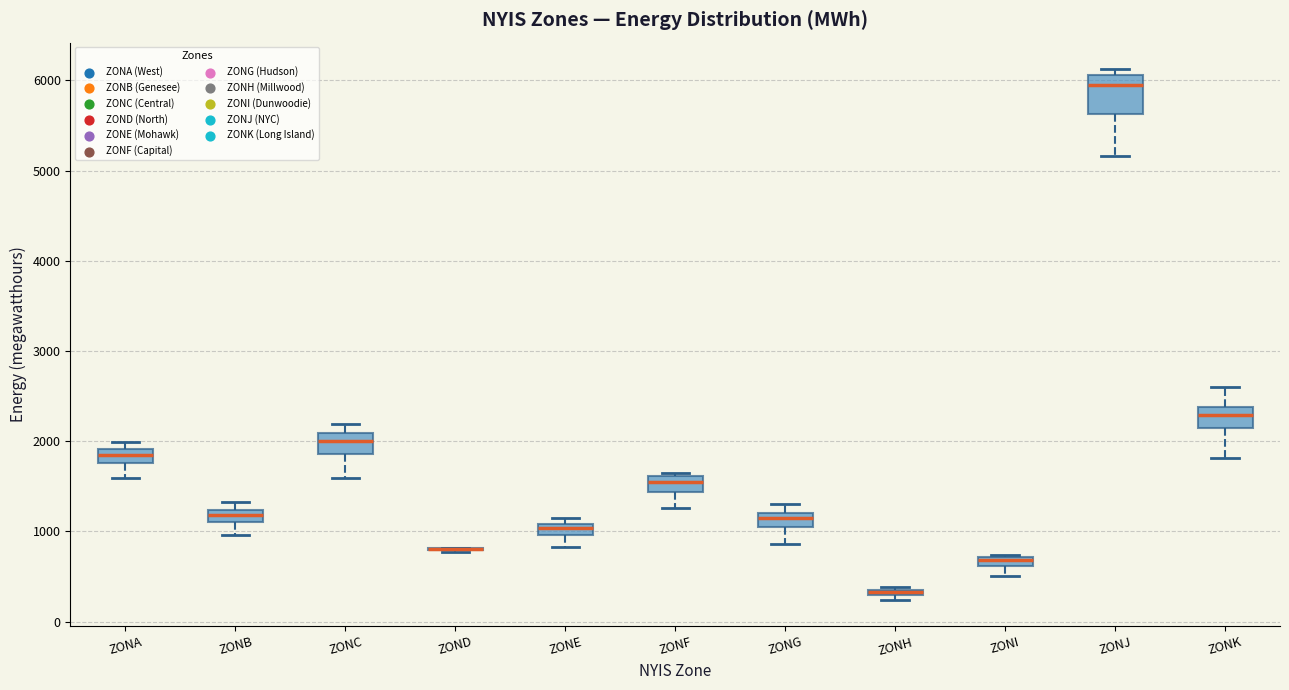

Which box is the tallest, from its lower edge to its upper edge?

ZONJ